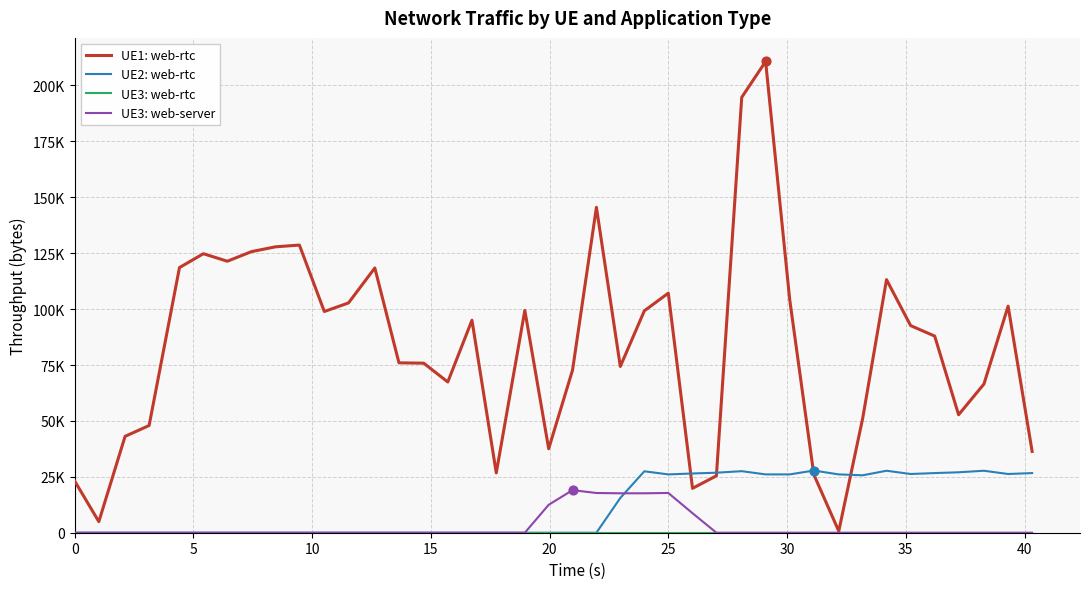

Does the chart have visible grid lines?

Yes